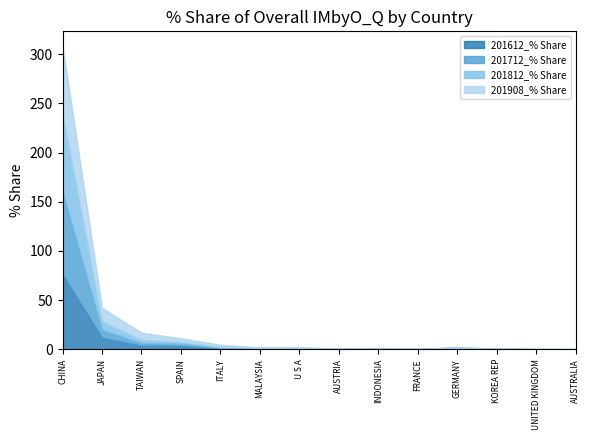

True or false: 201812_% Share and 201908_% Share cross at least once.

True